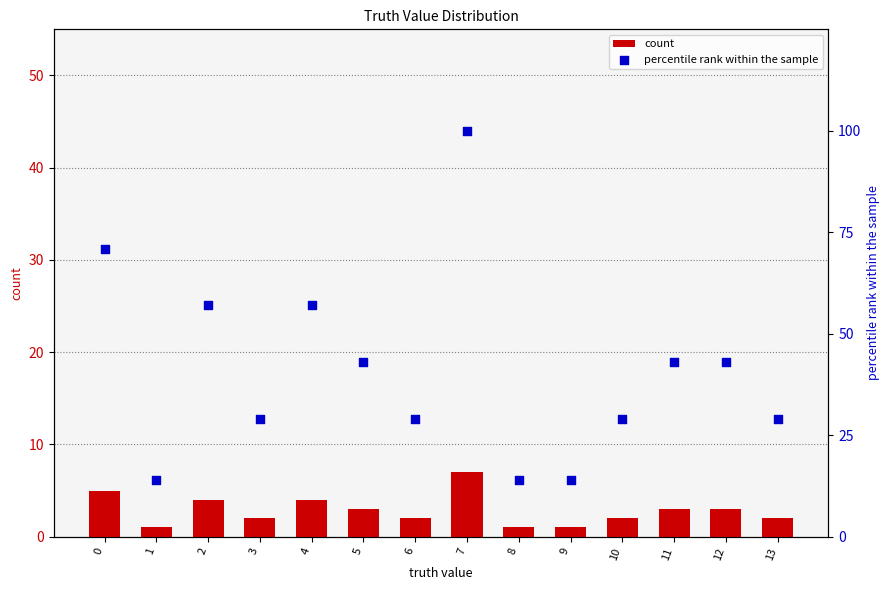

What is the total value across all series at 7?

107